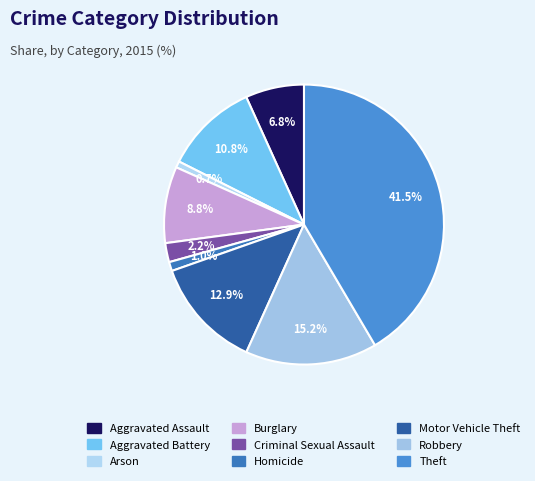

What percentage is the Criminal Sexual Assault slice, to the nearest percent?

2%